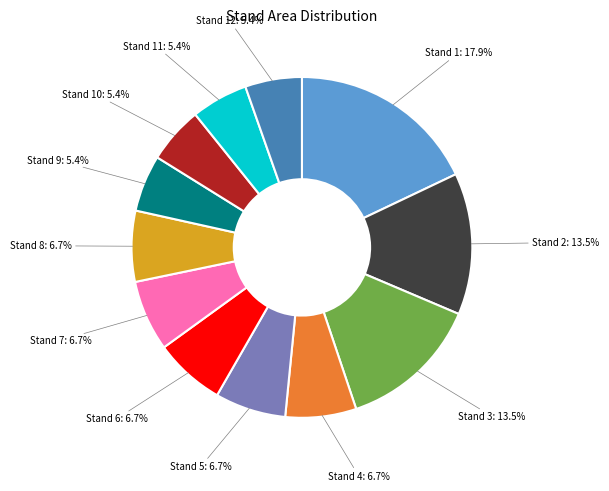

What is the largest slice in the pie chart?

Stand 1: 17.9%